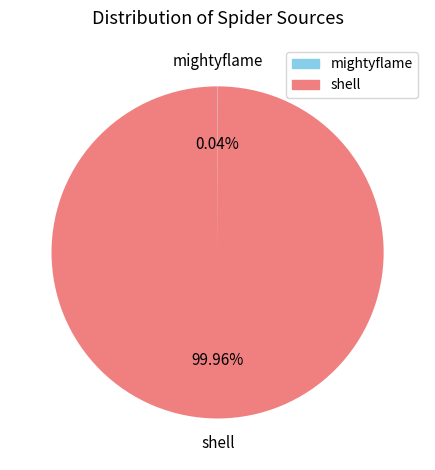

To the nearest percent, what is the average slice percentage?

50%